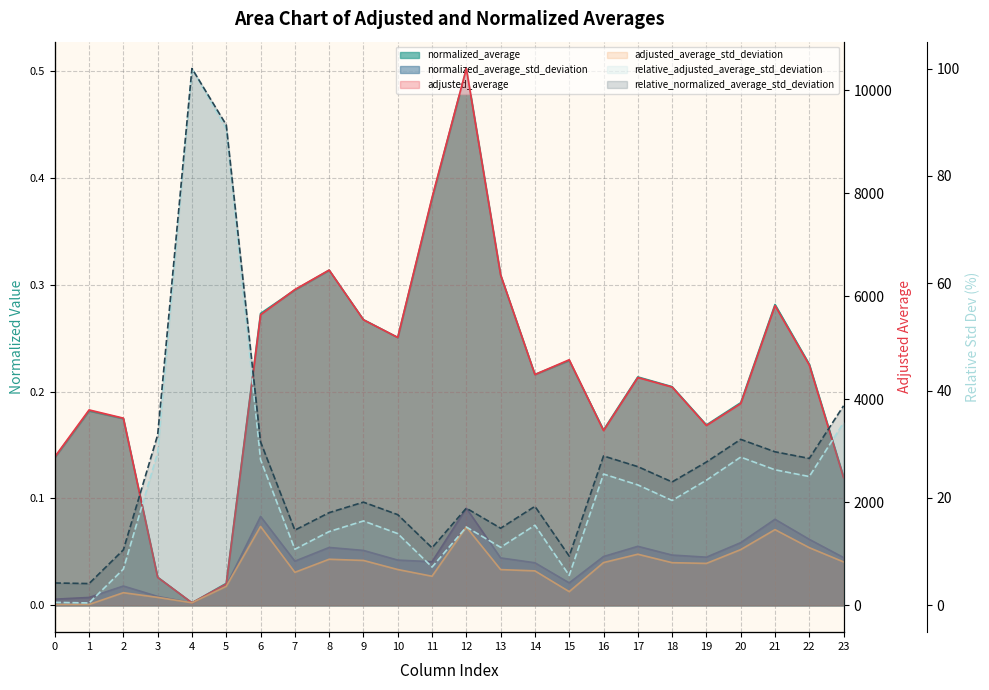

What is the difference between the maximum and minimum values in the adjusted_average_std_deviation (line) series?

1515.3